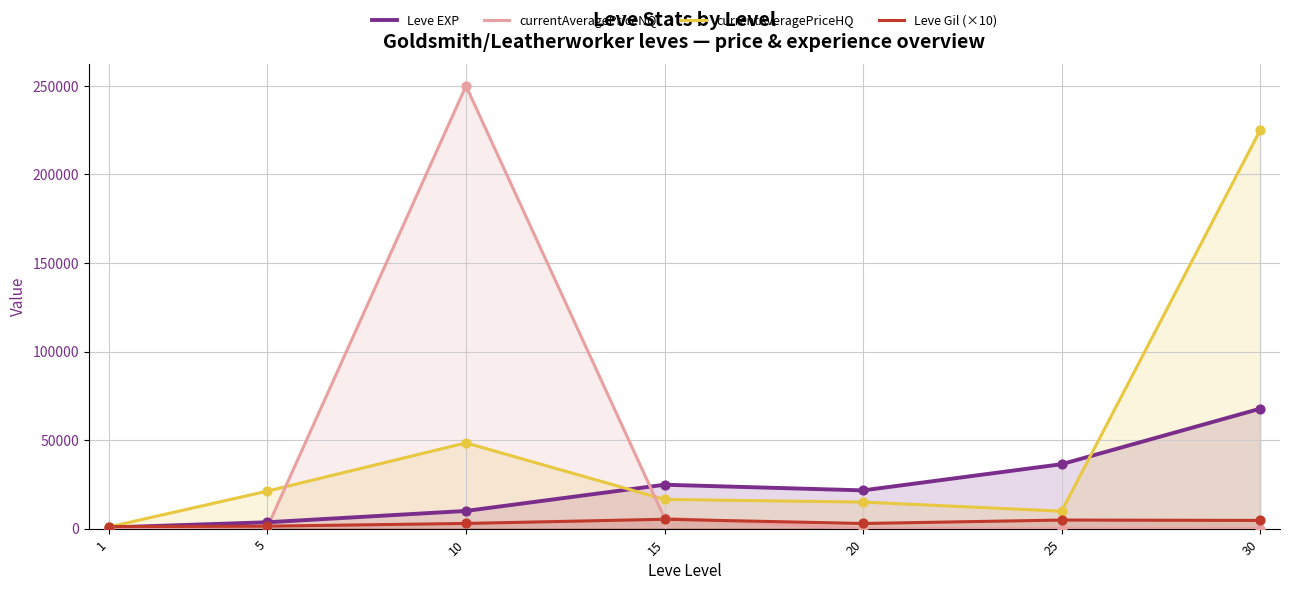

What are all the series names shown in the legend?

Leve EXP, currentAveragePriceNQ, currentAveragePriceHQ, Leve Gil (×10)